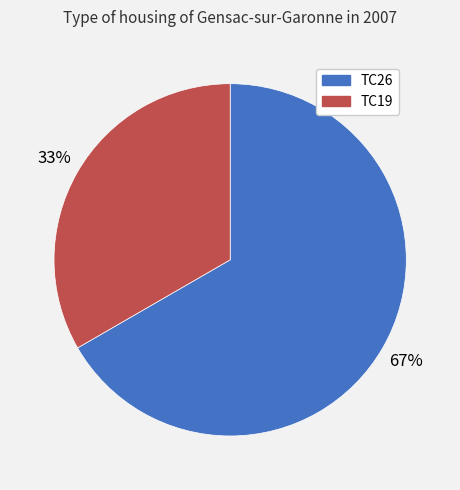

Between TC26 and TC19, which is larger?

TC26